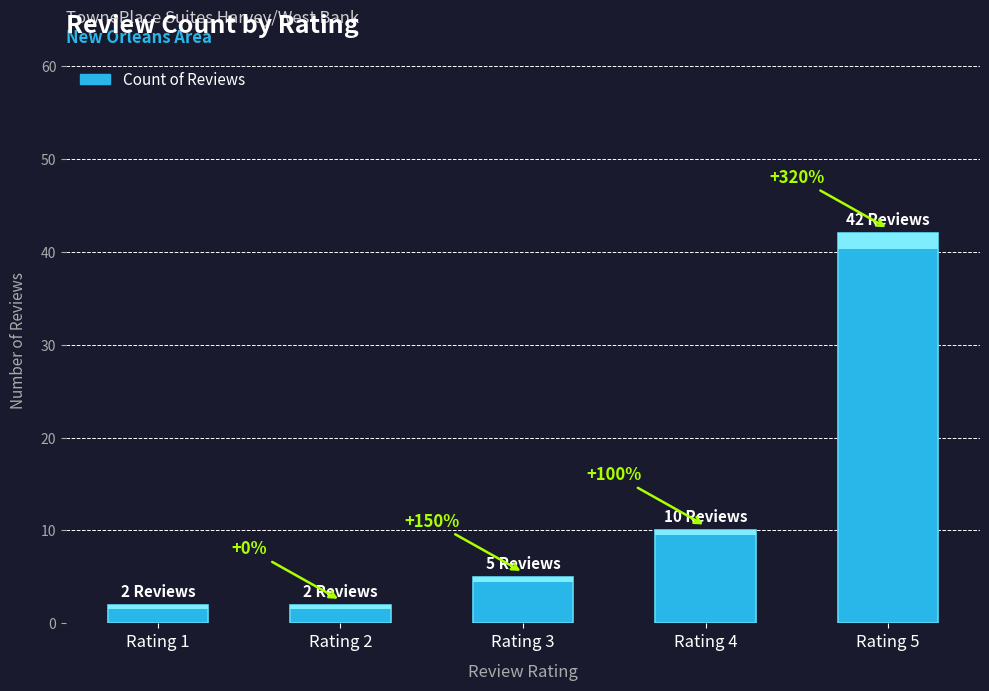

Reading right to left, transcribe all the data shown in this chart.

Rating 5=42	Rating 4=10	Rating 3=5	Rating 2=2	Rating 1=2